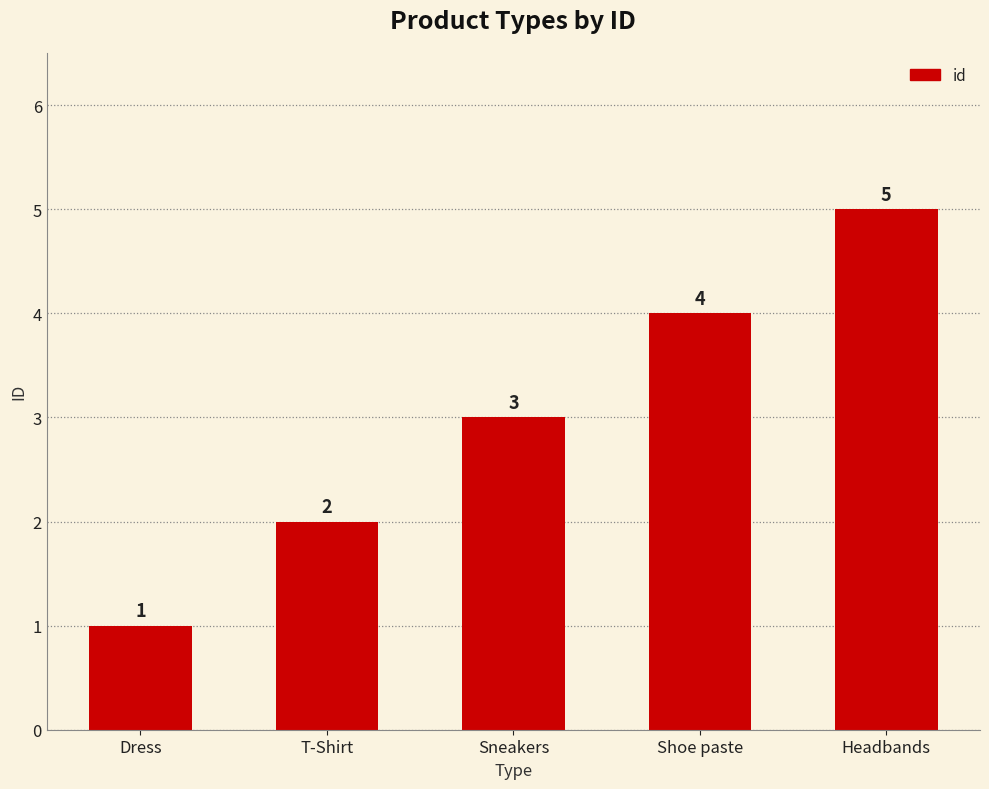

Does the chart contain stacked bars?

No